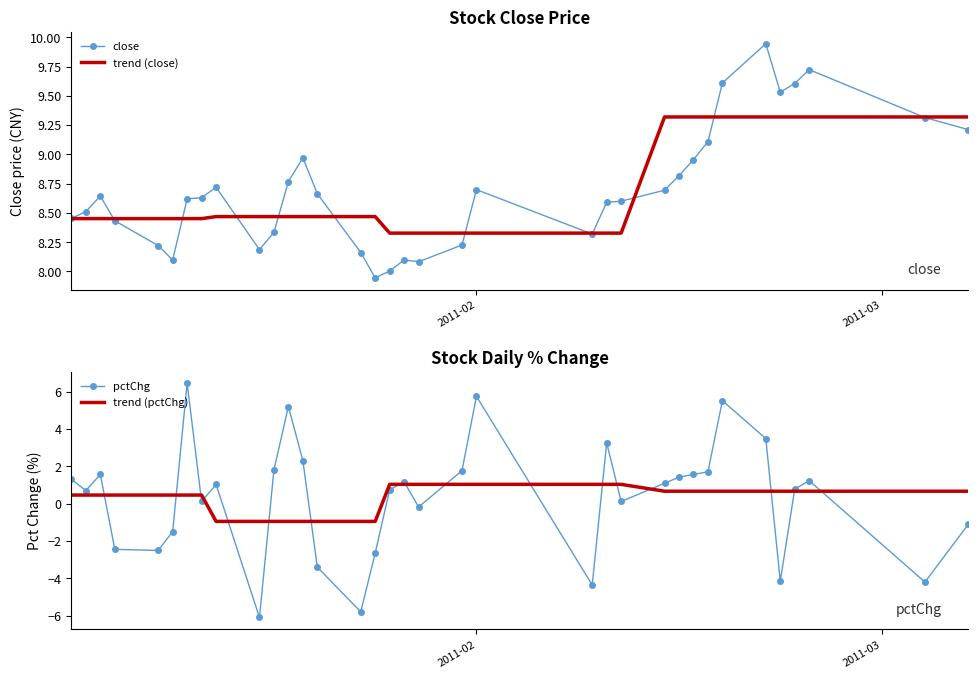

True or false: trend (pctChg) and trend (close) cross at least once.

False